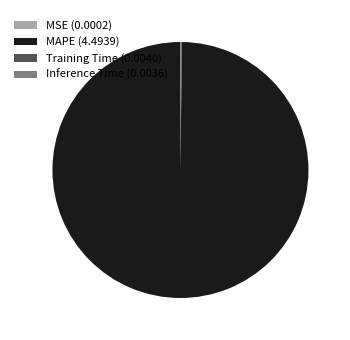

True or false: MAPE accounts for 100% of the total.

True